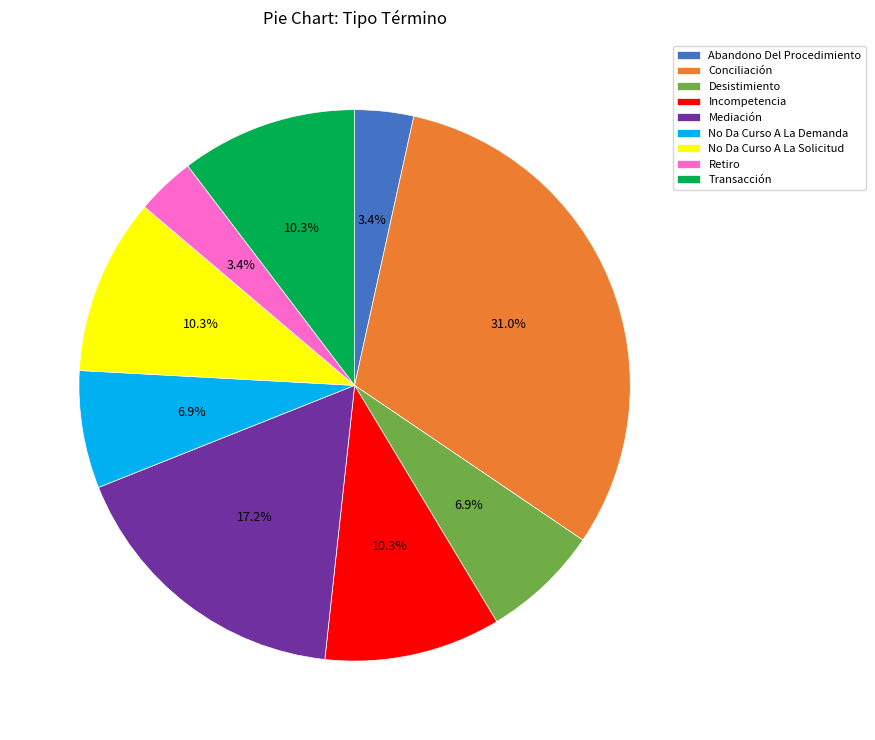

What percentage is NOT represented by Desistimiento?

93.1%